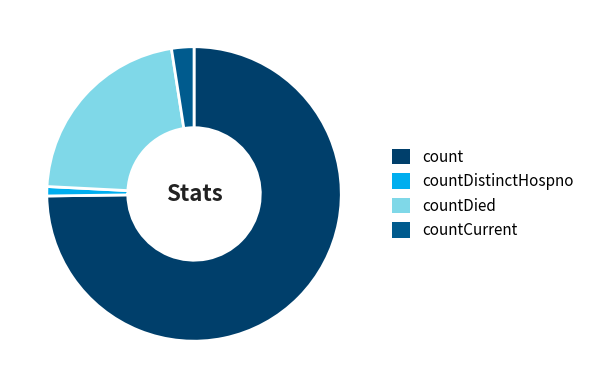

Rank the categories by value from lowest to highest.

countDistinctHospno, countCurrent, countDied, count